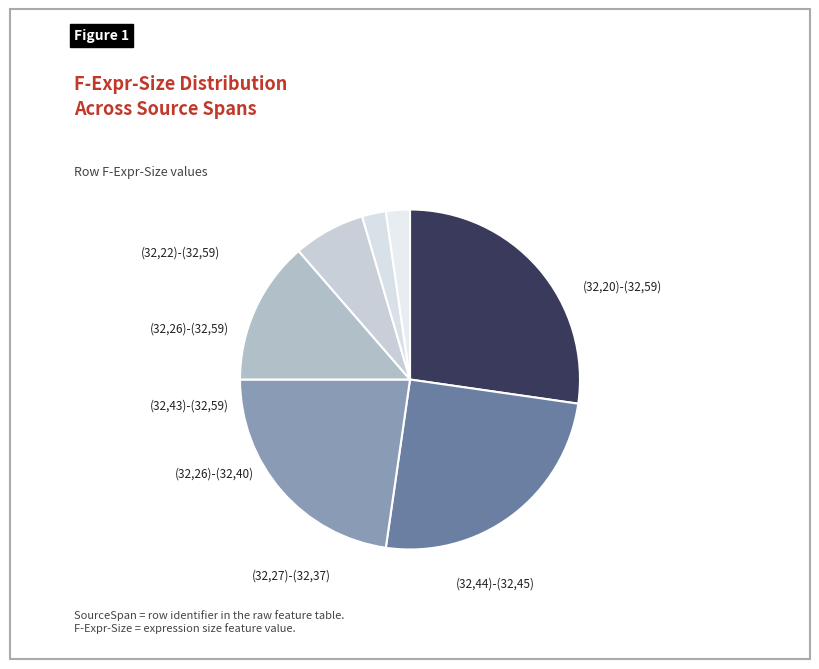

How many segments does this pie chart have?

7